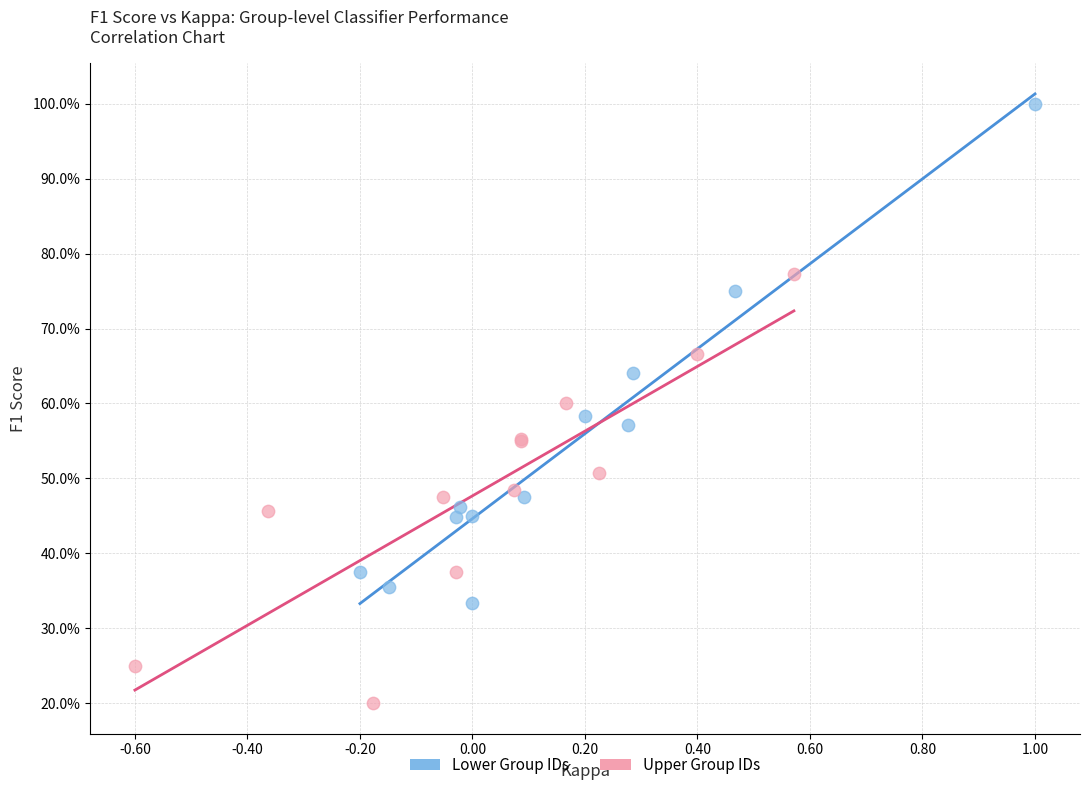

Which series has the largest Y range (max minus min)?

Lower Group IDs